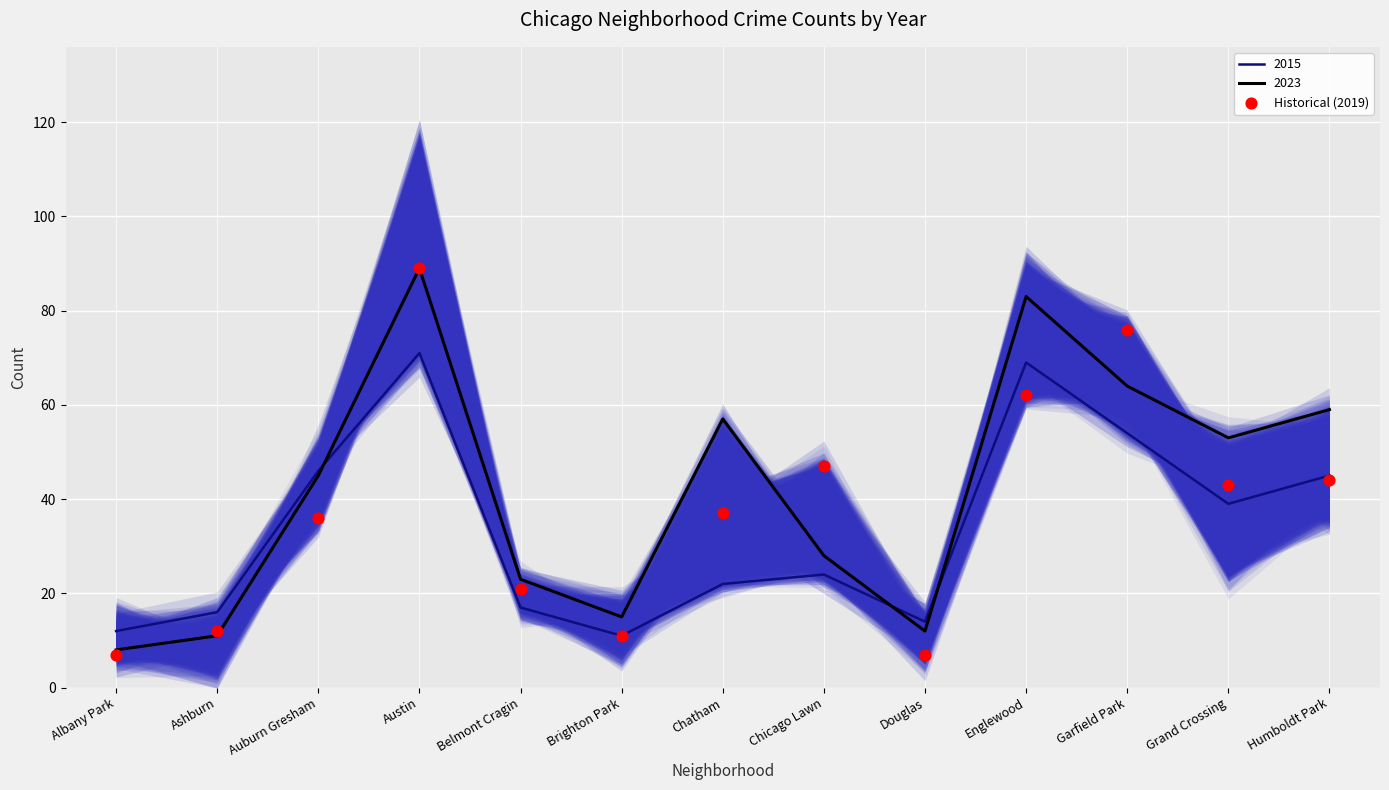

Which has a higher value, Albany Park or Humboldt Park?

Humboldt Park